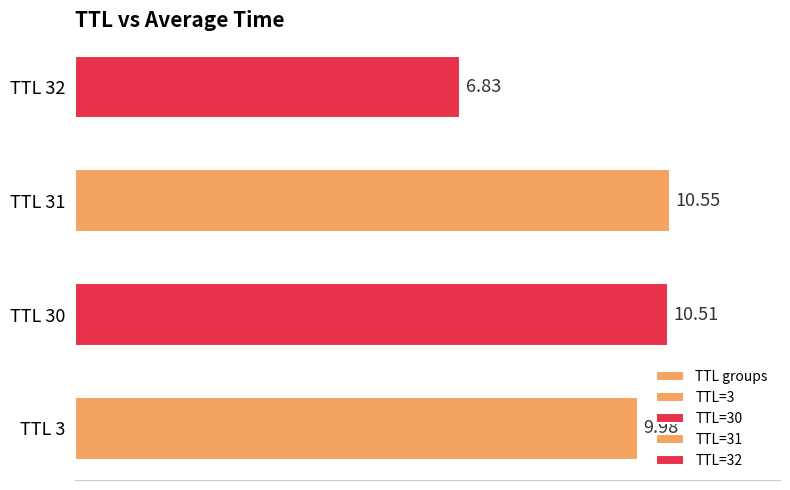

What is the sum of the values at TTL 3 and TTL 31?

20.5